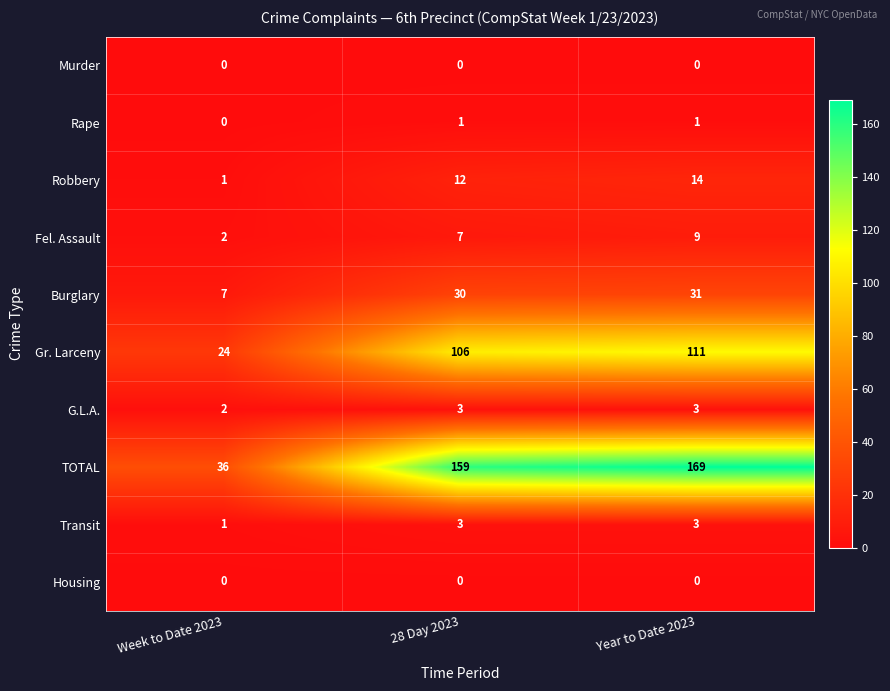

List the labels in order of Fel. Assault value, smallest first.

Week to Date 2023, 28 Day 2023, Year to Date 2023